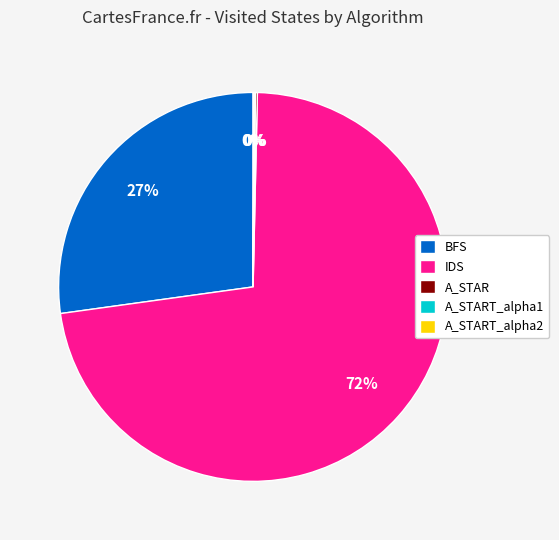

To the nearest percent, what is the average slice percentage?

20%